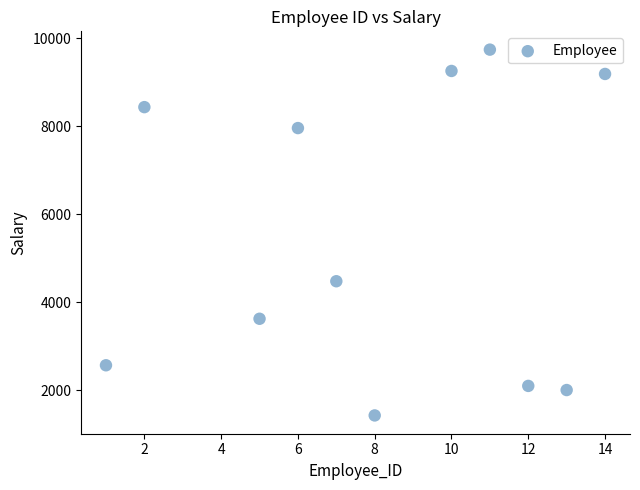

What is the average Y value?

5523